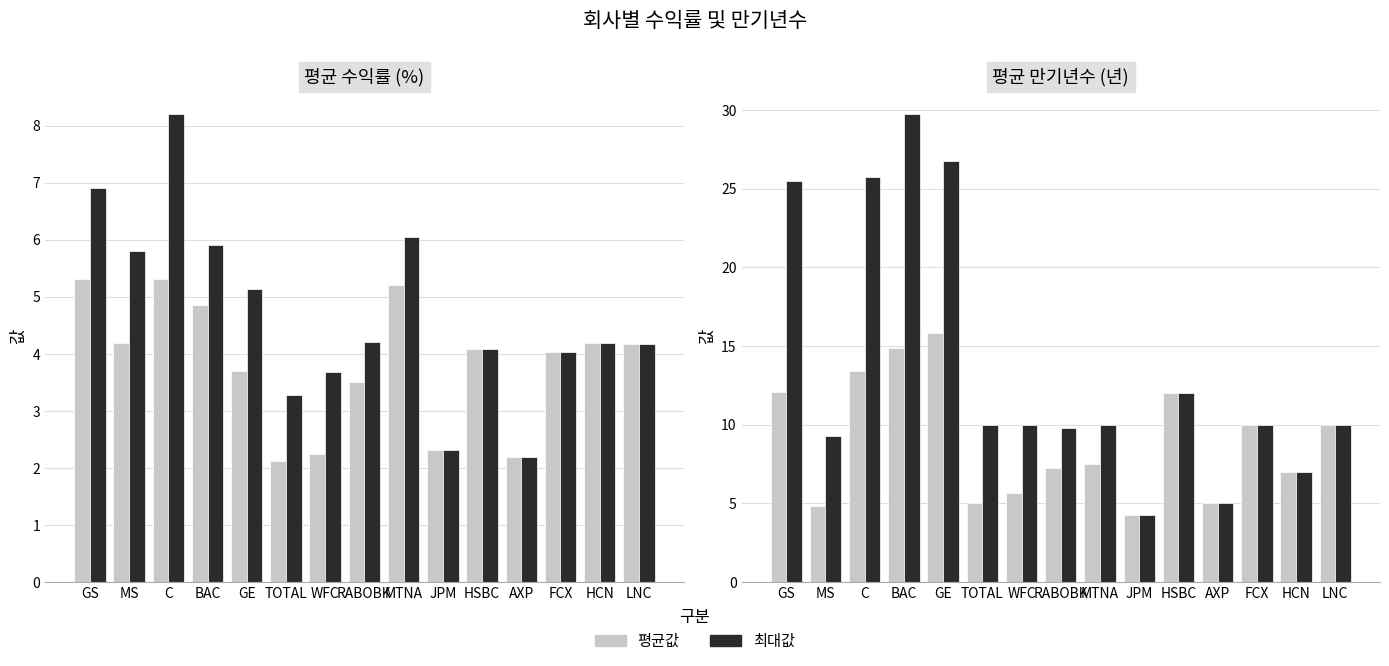

Between WFC and RABOBK, which series saw the biggest shift?

평균값